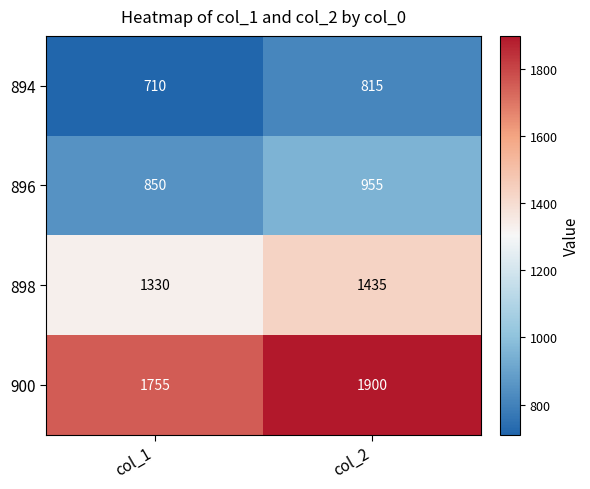

What is the sum of the 898 values at col_1 and col_2?

2765